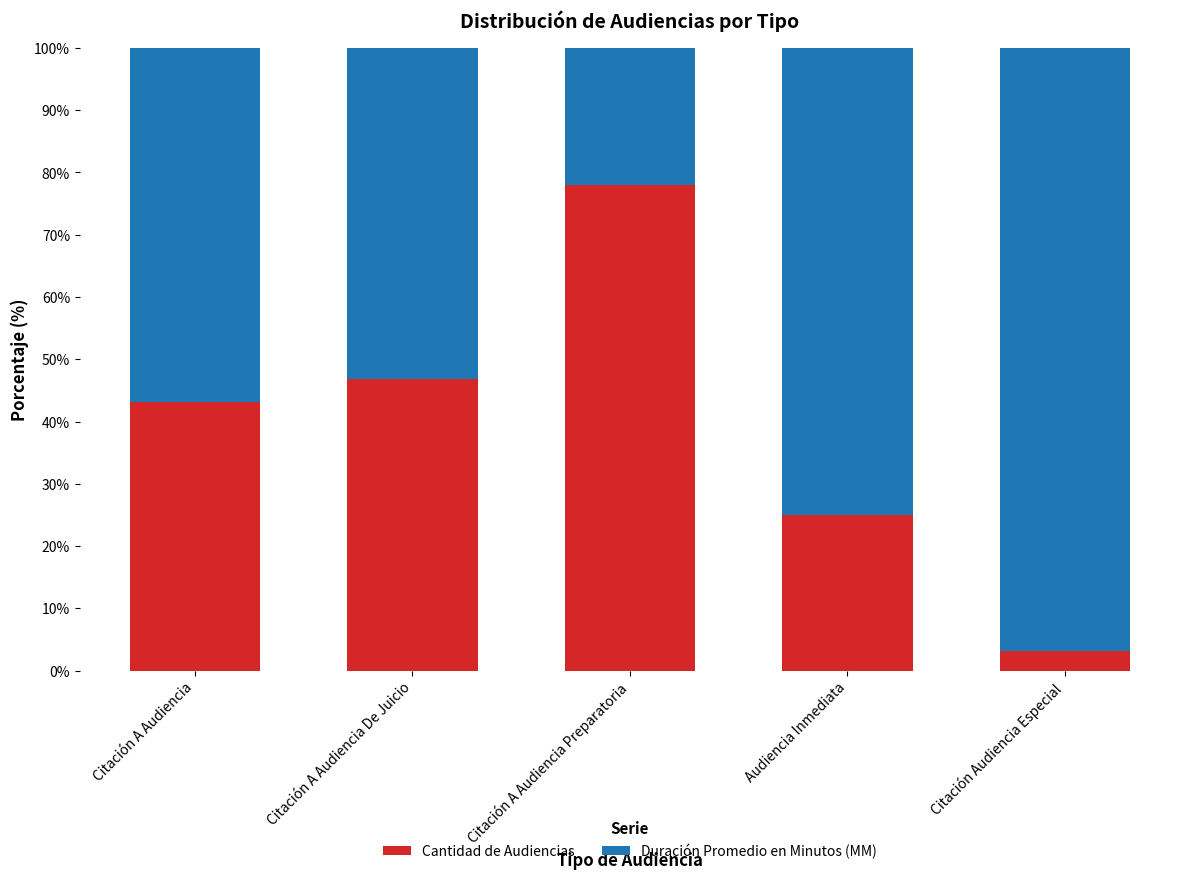

Read the Cantidad de Audiencias value at Citación A Audiencia.

43.2